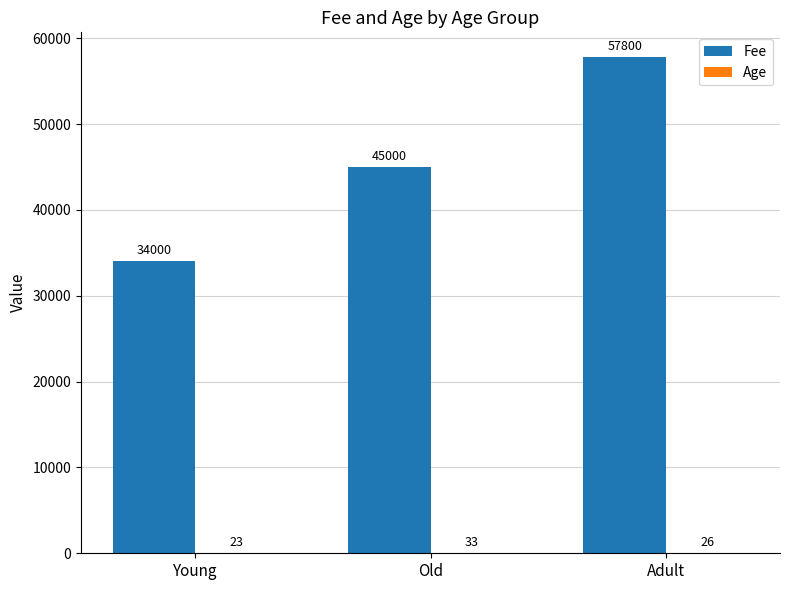

Which series changed the most between Young and Adult?

Fee